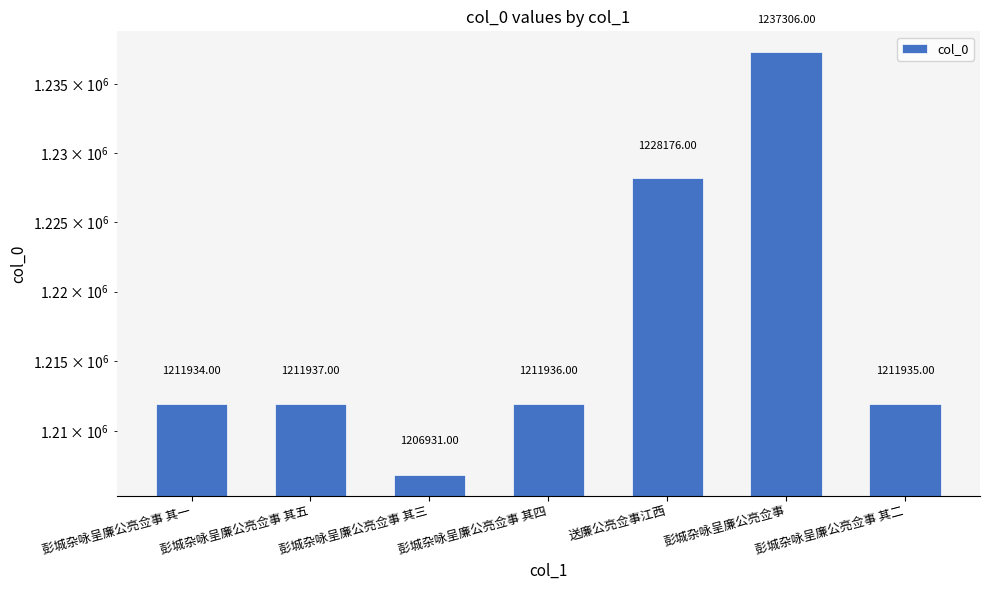

What is the difference between the values at 彭城杂咏呈廉公亮佥事 and 送廉公亮佥事江西?

9130